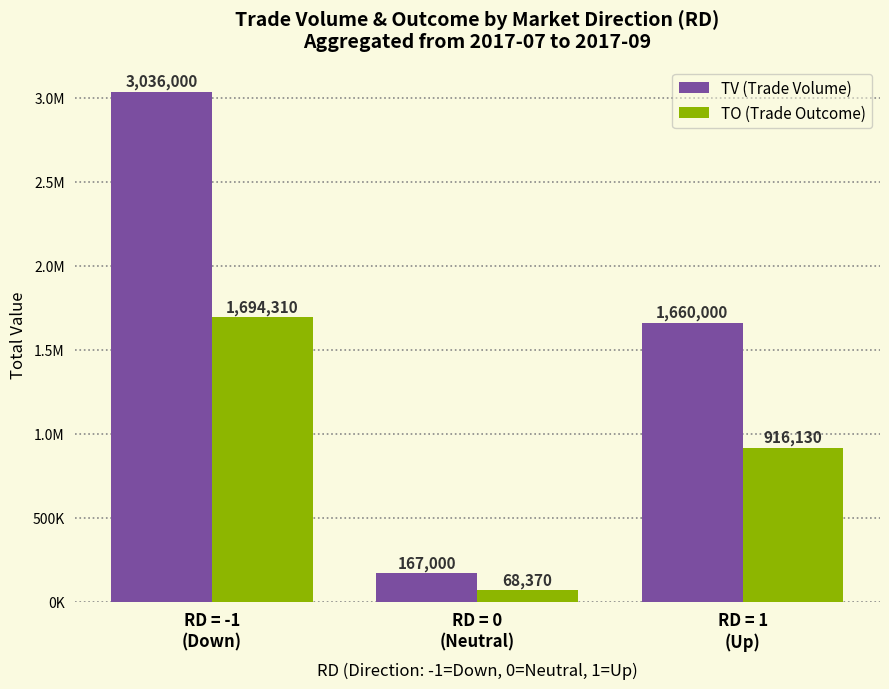

How many TV (Trade Volume) values are between 167000 and 3036000?

3